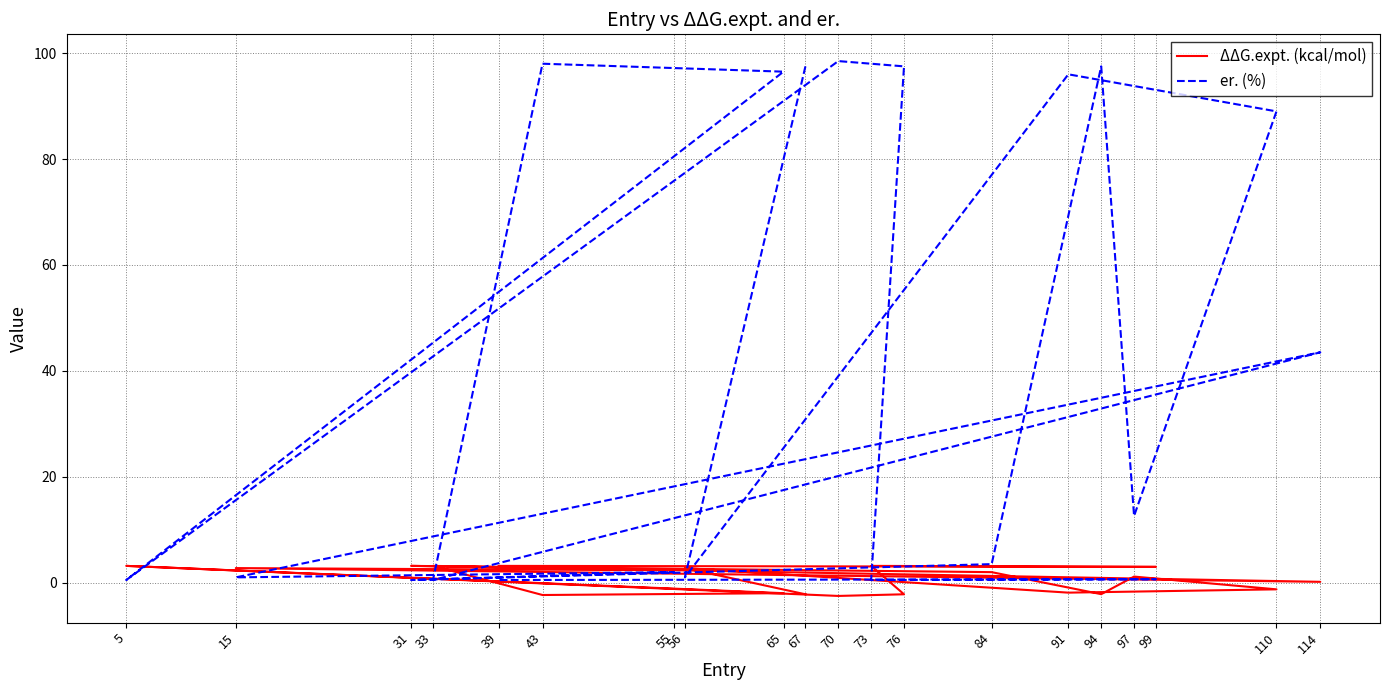

What is the minimum value for ΔΔG.expt. (kcal/mol)?

-2.5